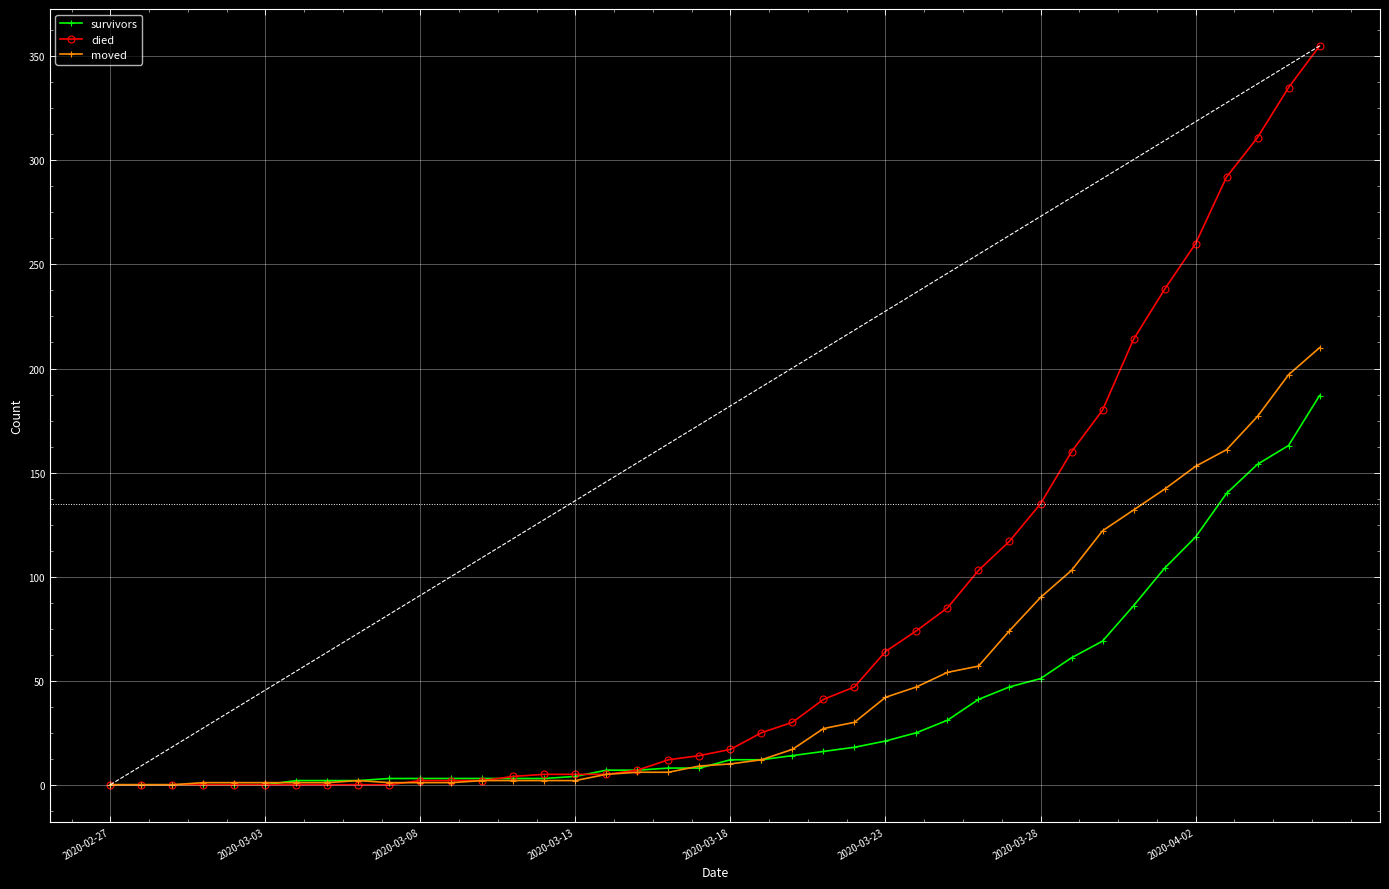

What is the highest value of the moved series?

210